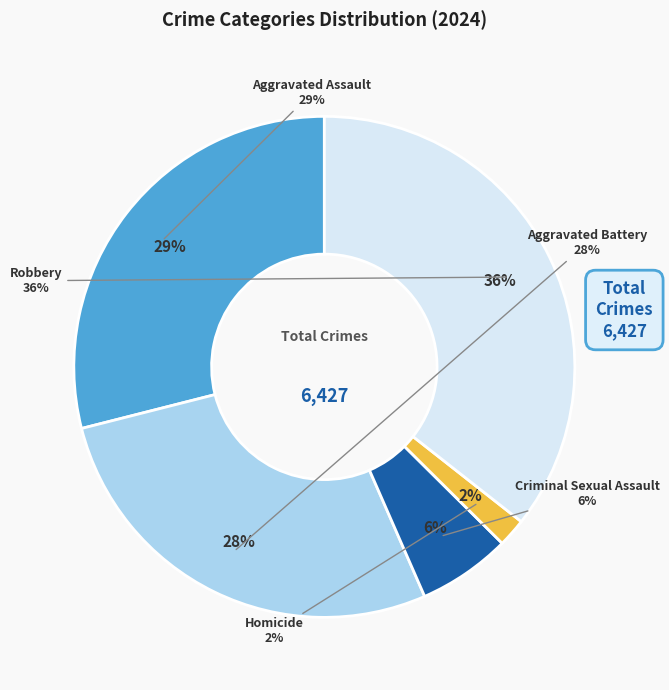

Is there any slice that represents more than half of the pie?

No